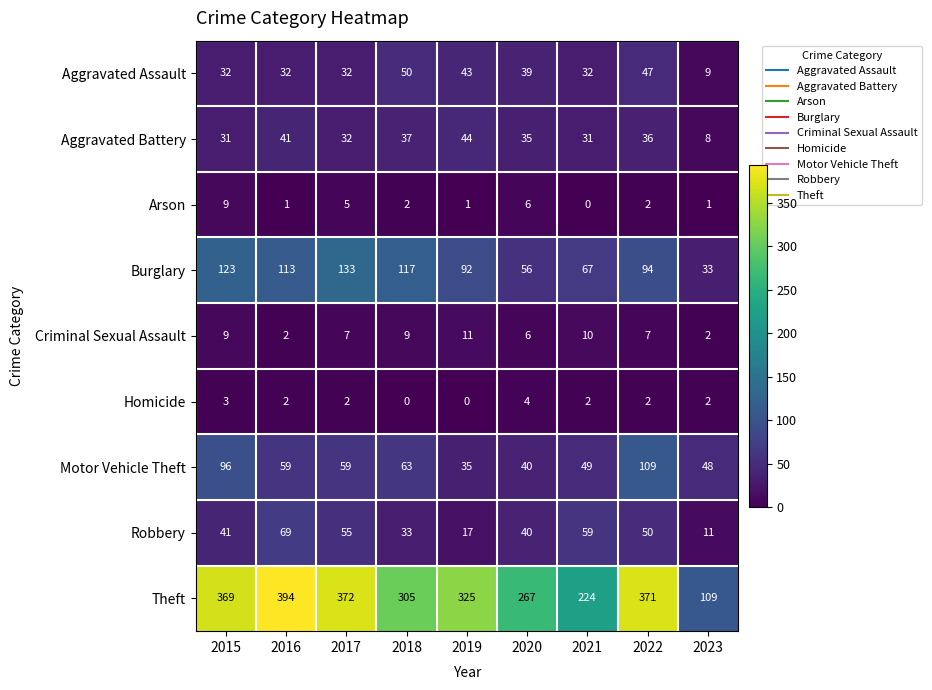

What is the difference between the maximum and minimum values in the Aggravated Battery series?

36